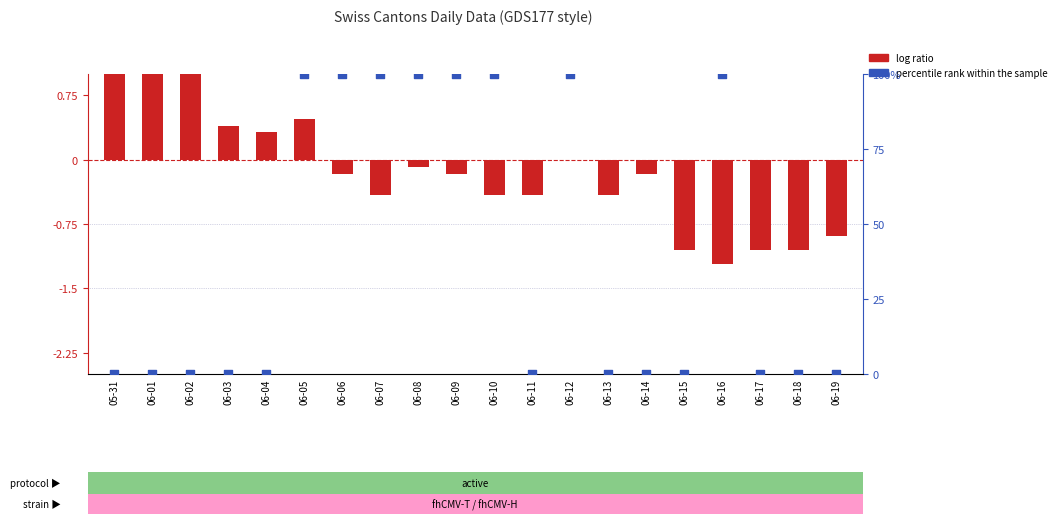

What is the total value across all series at 06-02?

2.3